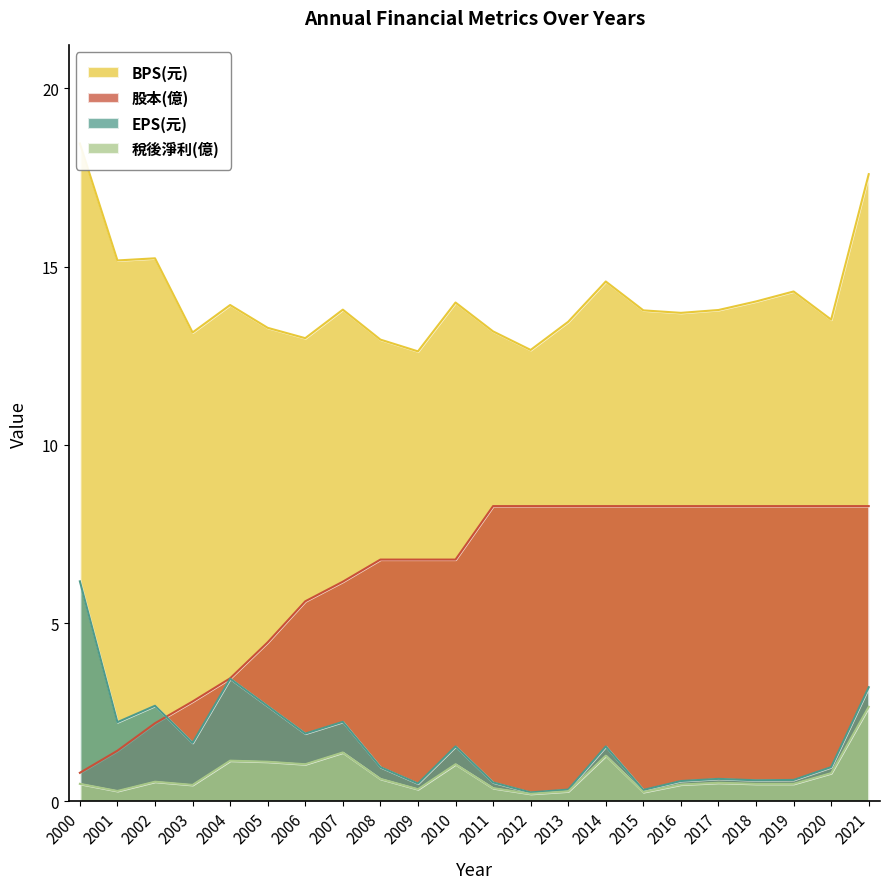

Which series has the largest total across all categories?

BPS(元)